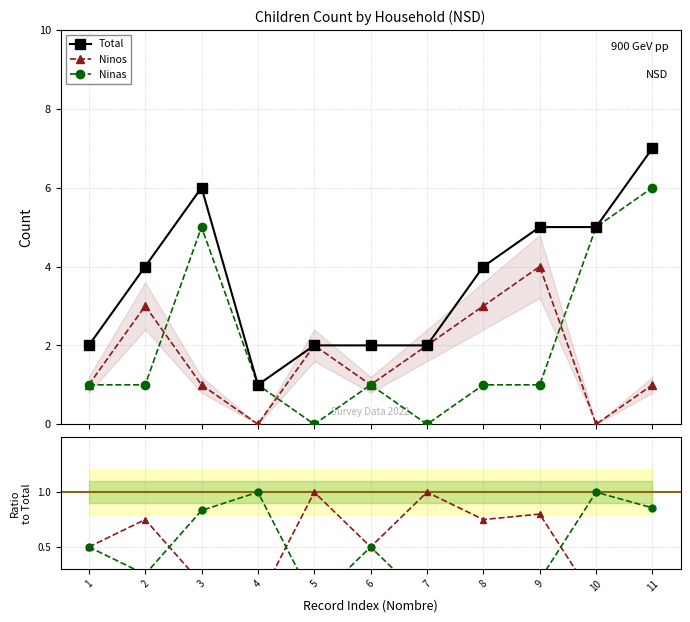

What is the sum of all Total values?

40.0